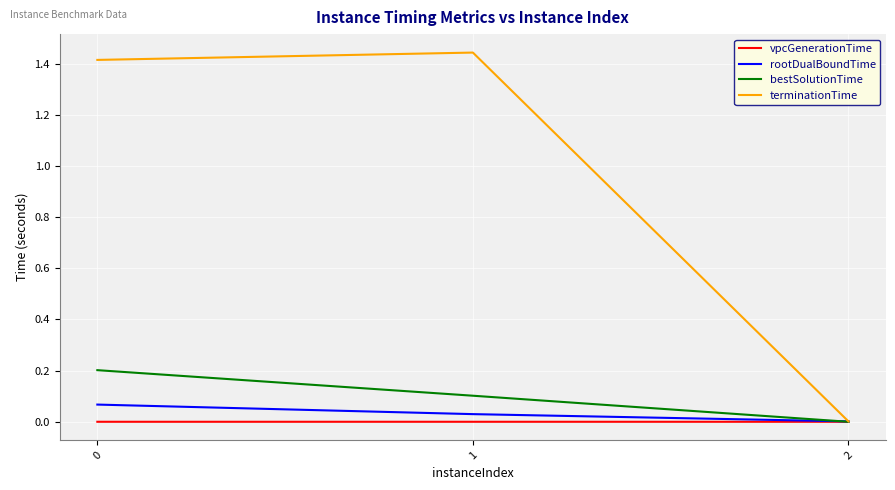

Which series has the largest total across all categories?

terminationTime